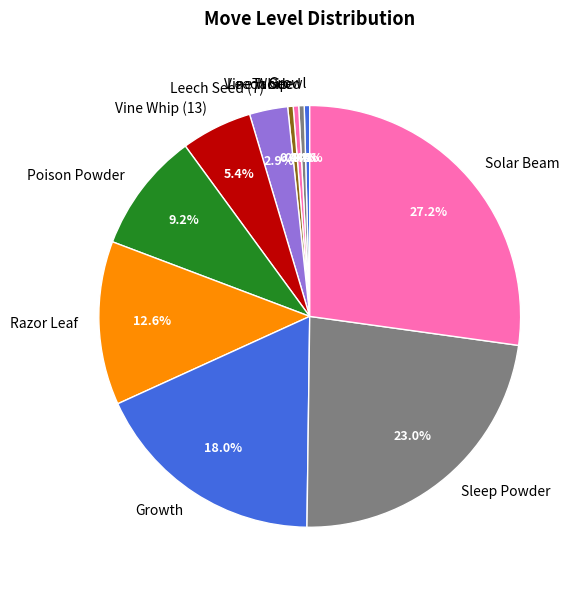

Is there any slice that represents more than half of the pie?

No